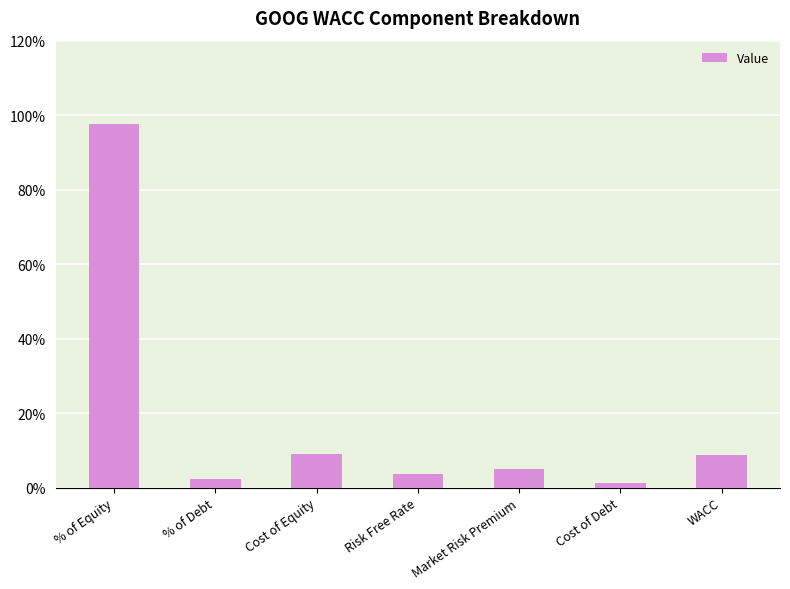

Are the bars grouped side by side (vs. stacked)?

No